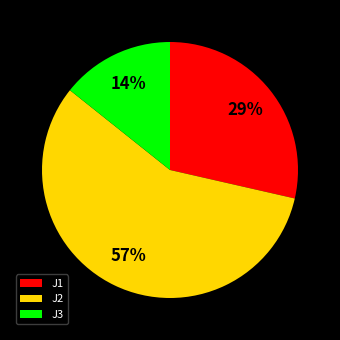

To the nearest percent, what is the average slice percentage?

33%